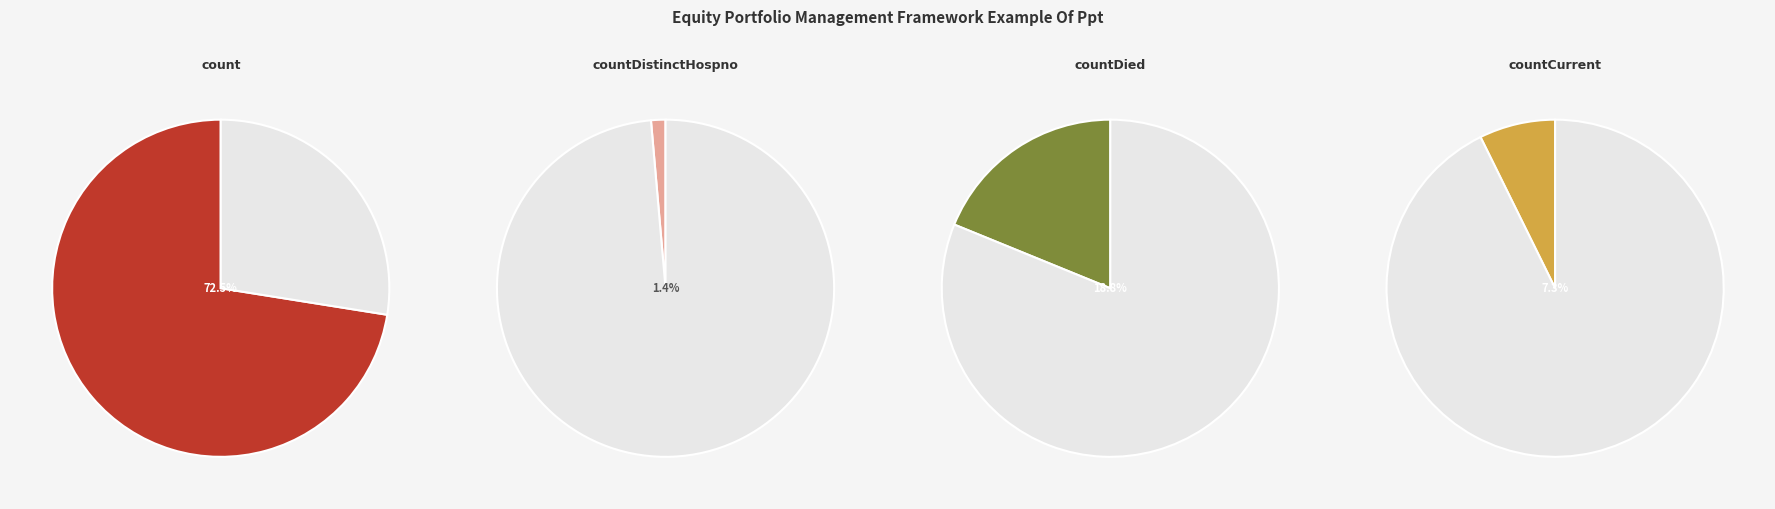

Is it true that countCurrentSuspected is 1% of the pie?

False